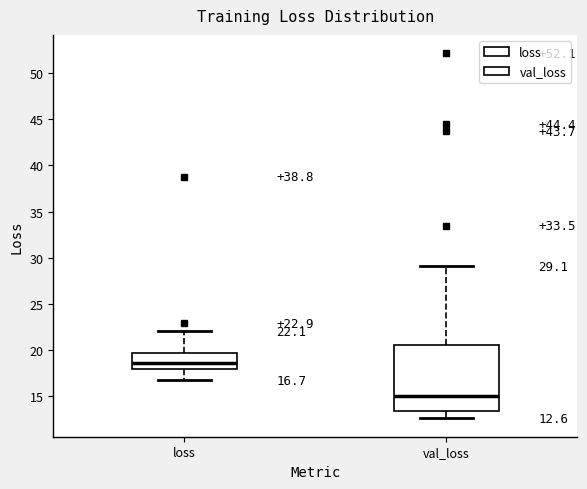

Which box has the lowest median line?

val_loss